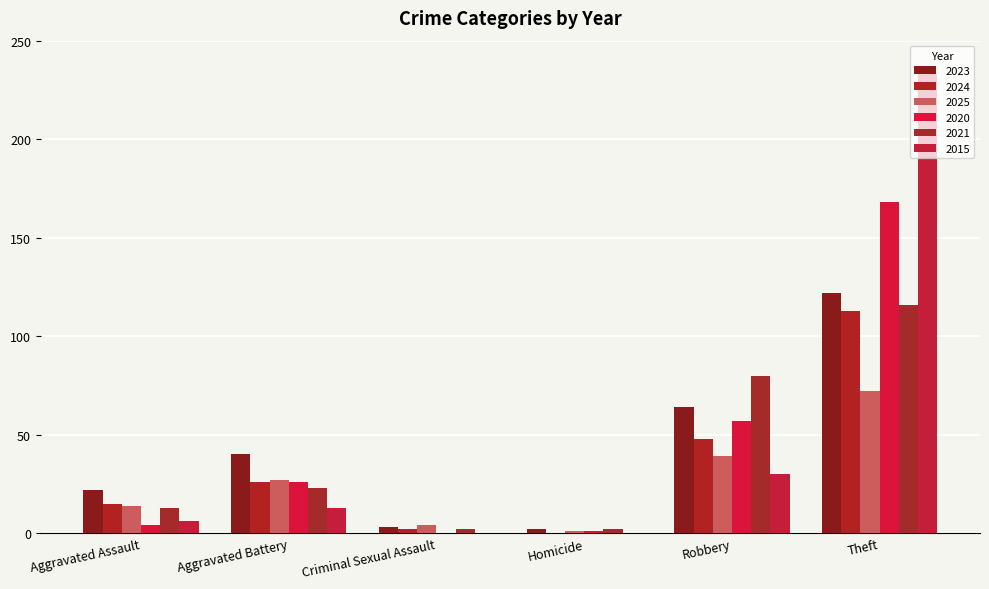

Is it true that 2025 equals 7 at Criminal Sexual Assault?

False